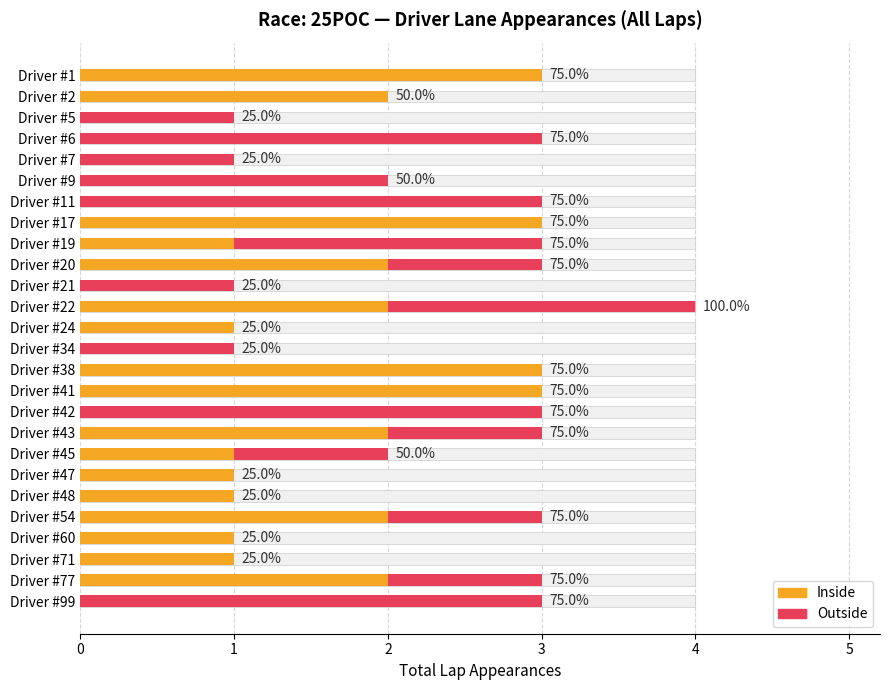

Reading right to left, transcribe all the data shown in this chart.

Inside: 0	2	1	1	2	1	1	1	2	0	3	3	0	1	2	0	2	1	3	0	0	0	0	0	2	3
Outside: 3	1	0	0	1	0	0	1	1	3	0	0	1	0	2	1	1	2	0	3	2	1	3	1	0	0